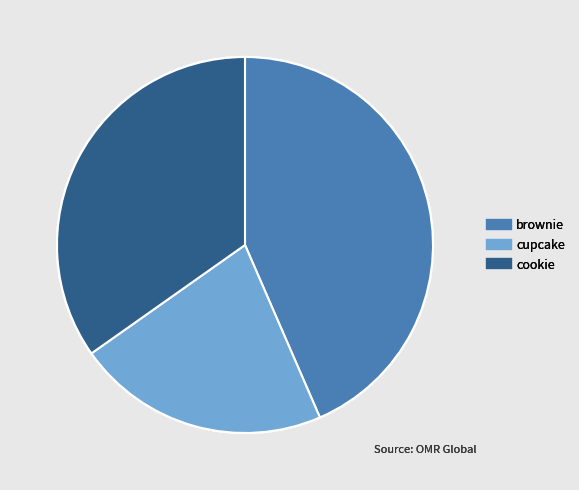

What is the largest slice in the pie chart?

brownie